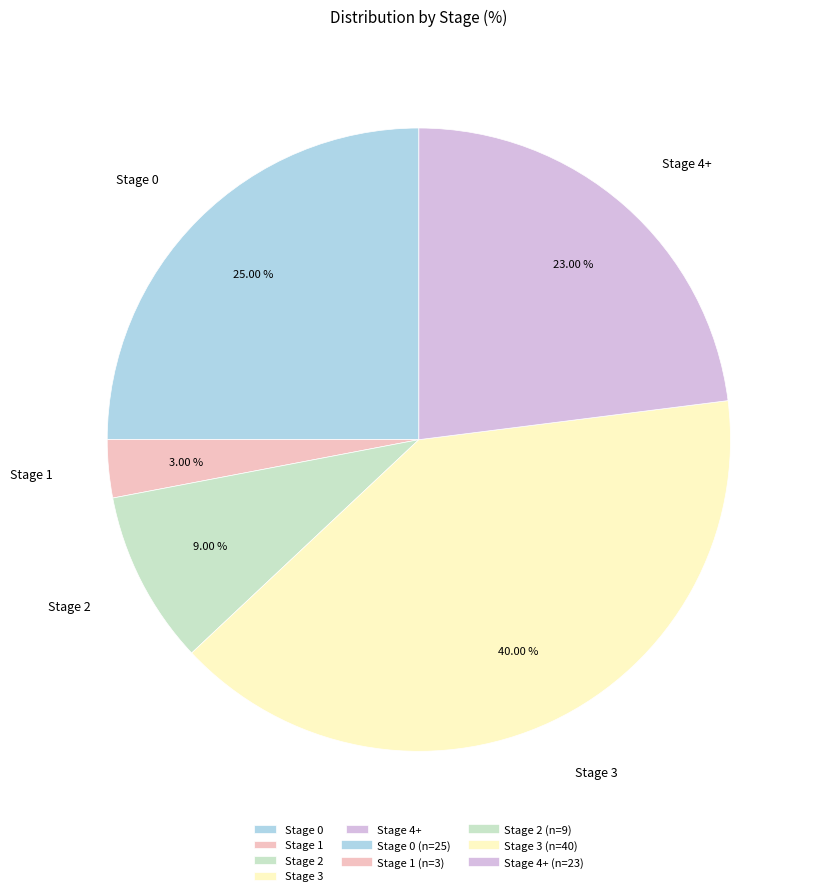

Does Stage 1 account for over 50% of the chart?

No